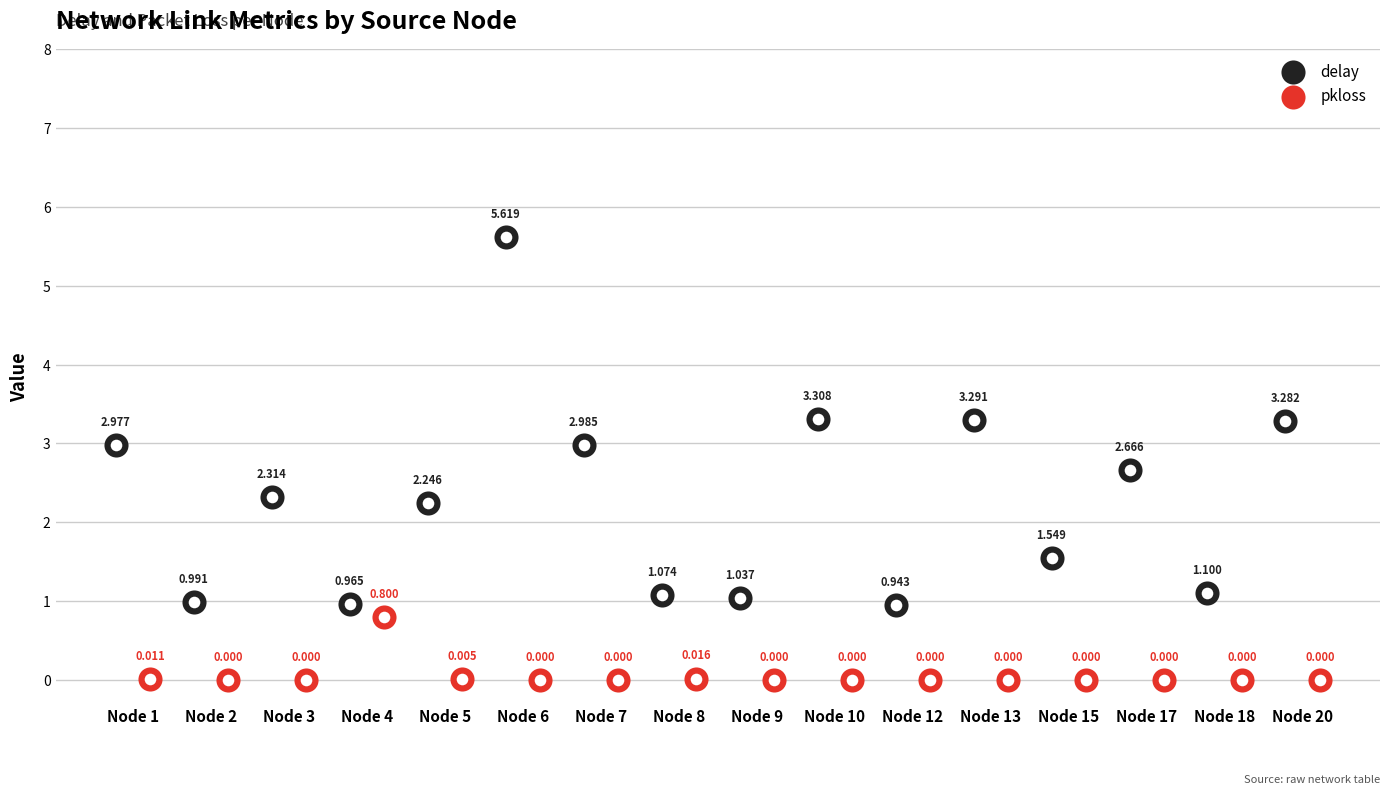

Which series has the largest total across all categories?

delay